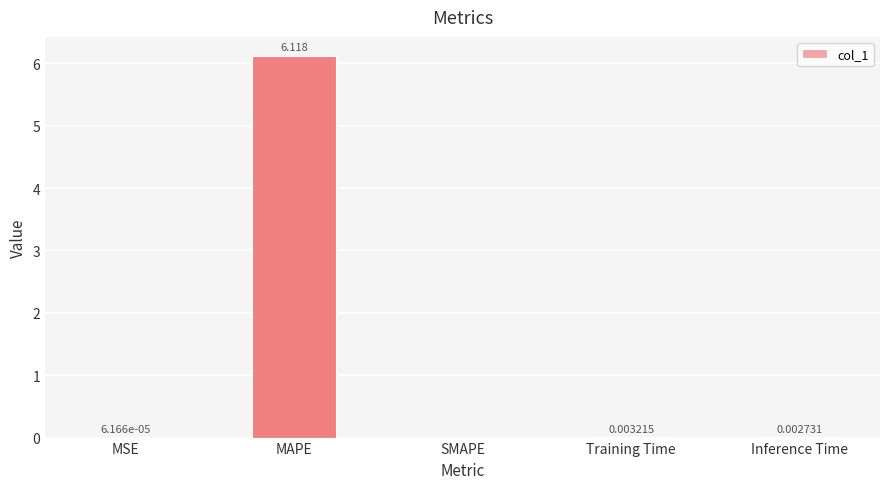

At which label is the value closest to 3?

Training Time